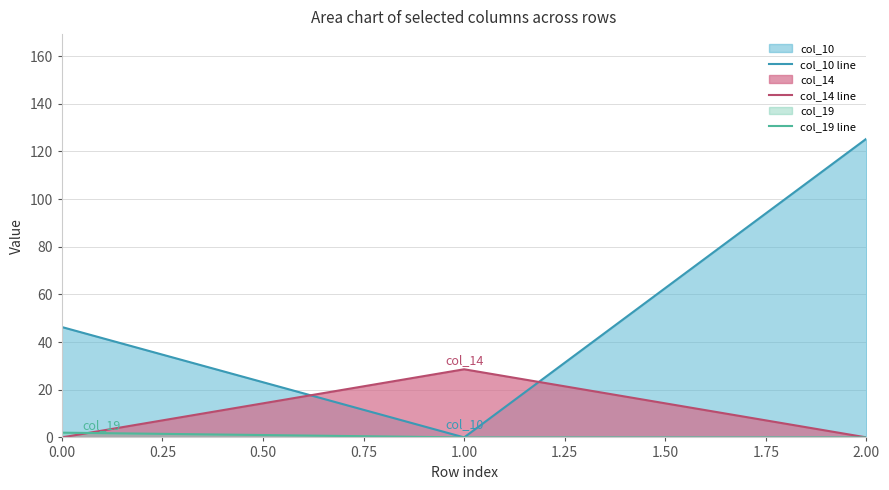

At which category is the sum across all series the highest?

2.00